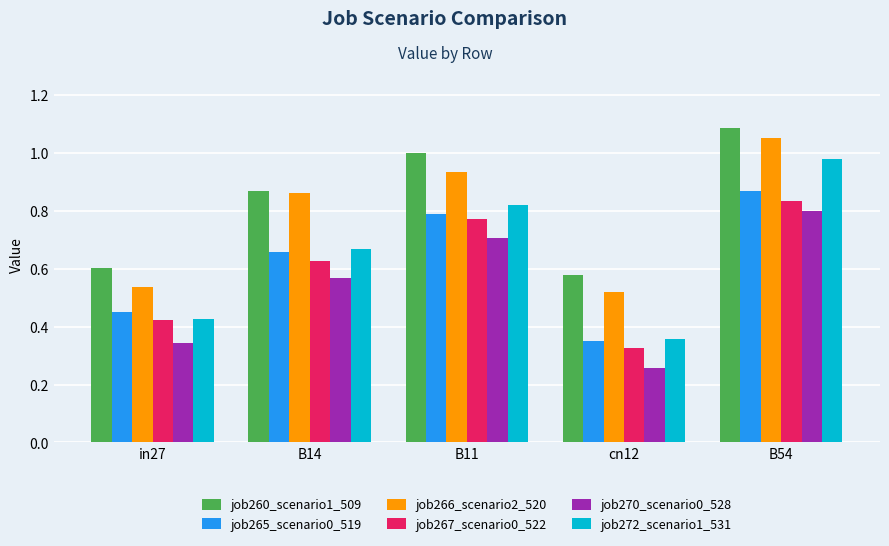

Which series has the largest range (max minus min)?

job272_scenario1_531